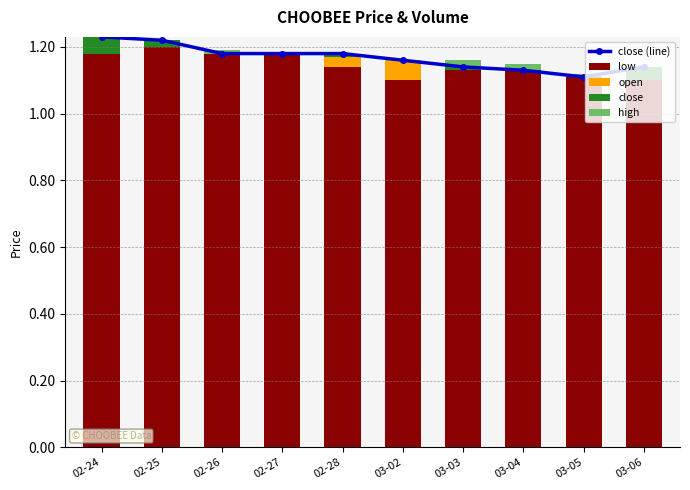

What is the average value of the close (line) series?

1.2